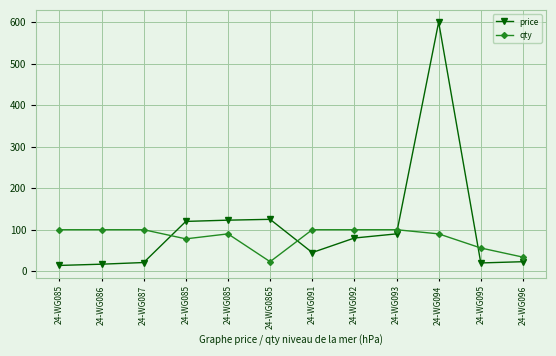

The value of price at 24-WG091 is 15. True or false?

False